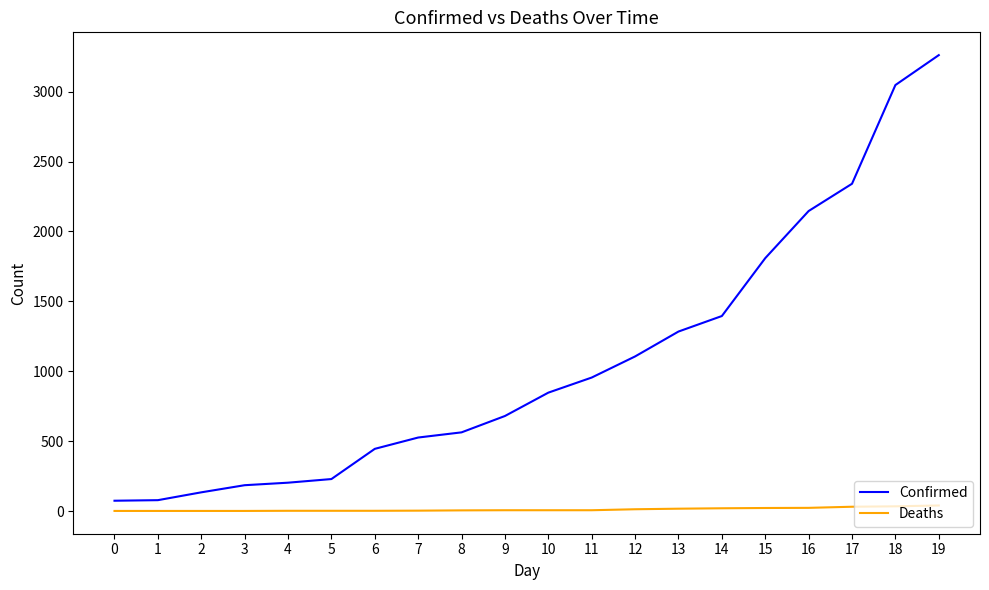

What is the greatest value displayed?

3261